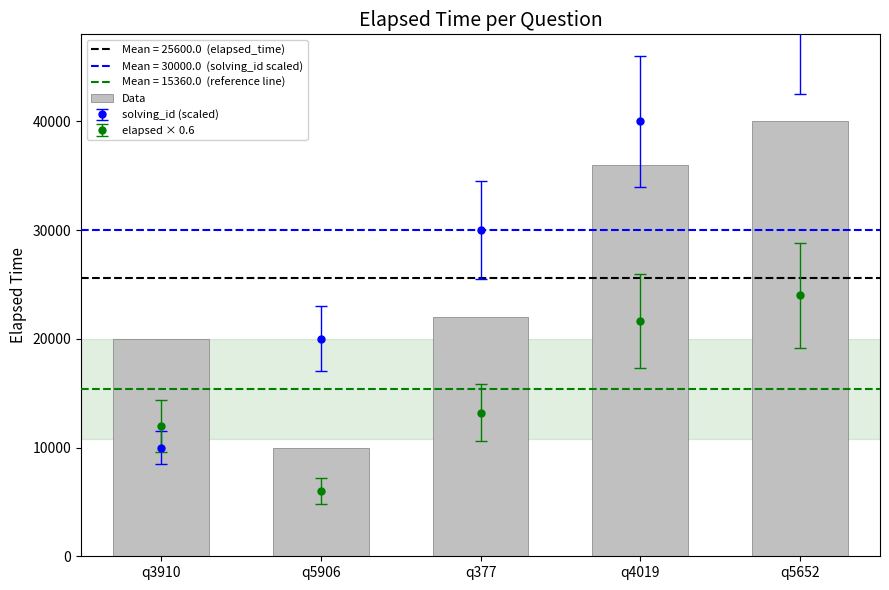

The value at q377 is 7834. True or false?

False